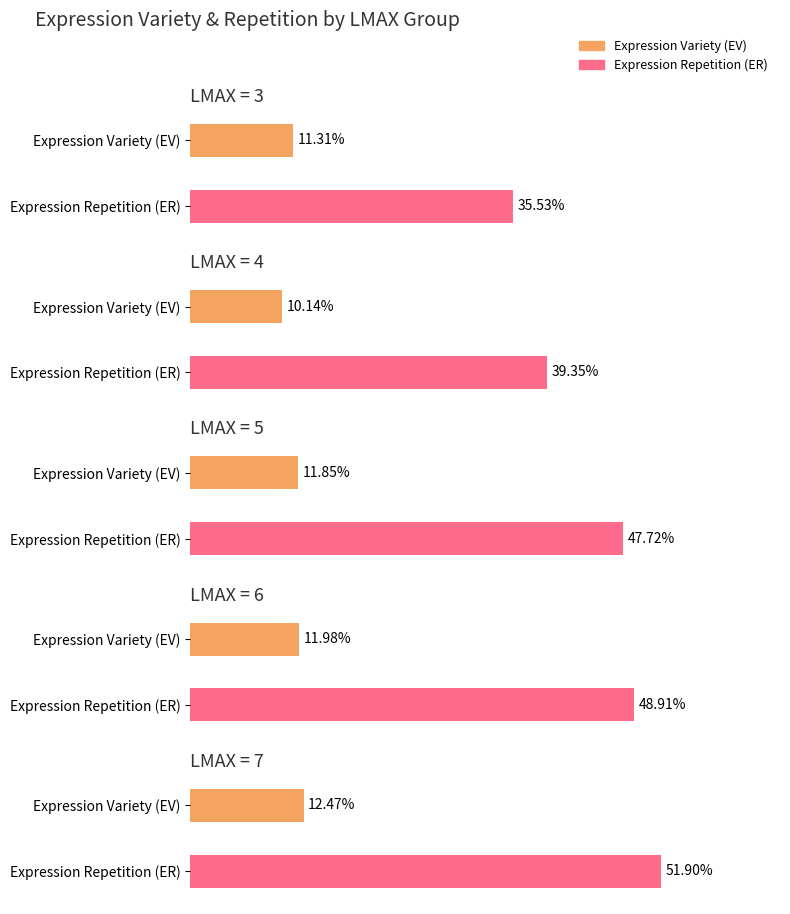

The value of Expression Variety (EV) at 6 is 0.2. True or false?

False